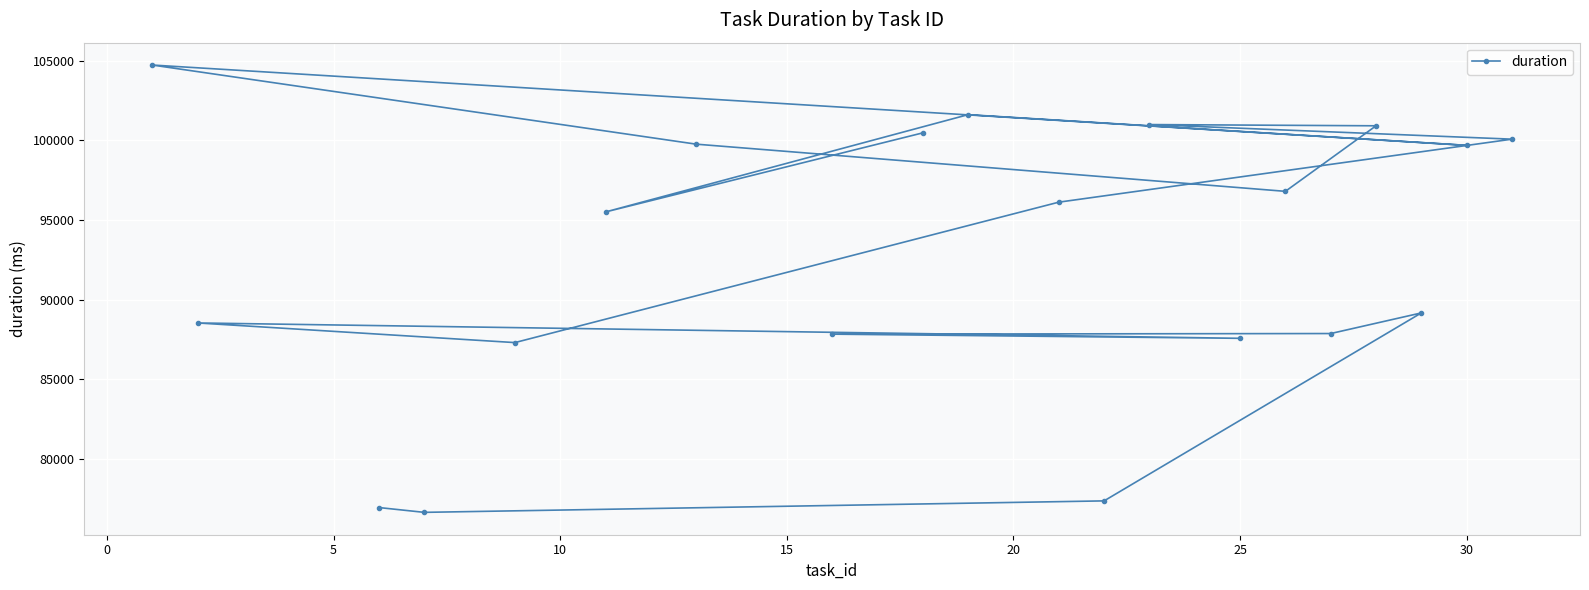

Reading left to right, list all the values displayed in this chart.

76945	76643	77363	89162	87867	87829	87567	88532	87299	96113	100068	100984	100907	96793	99754	104721	99679	101606	95499	100463